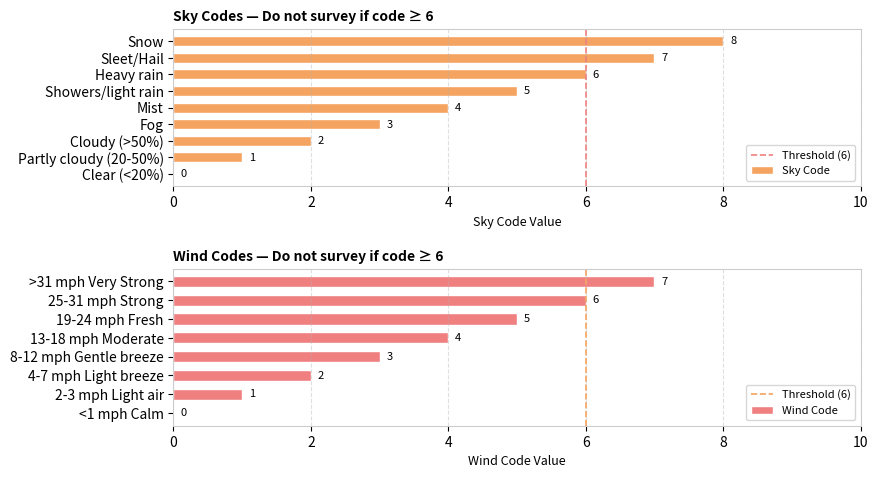

How many values are below 4?

4